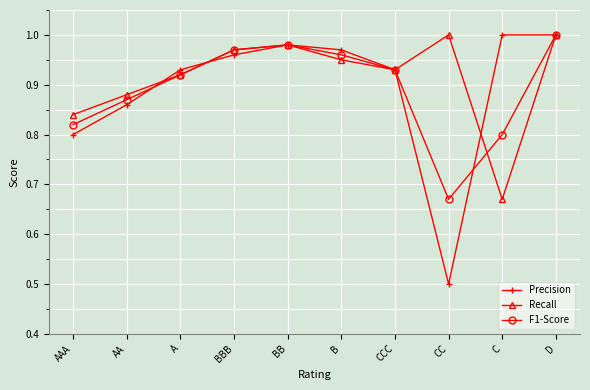

Where is Recall nearest to the value 0?

C